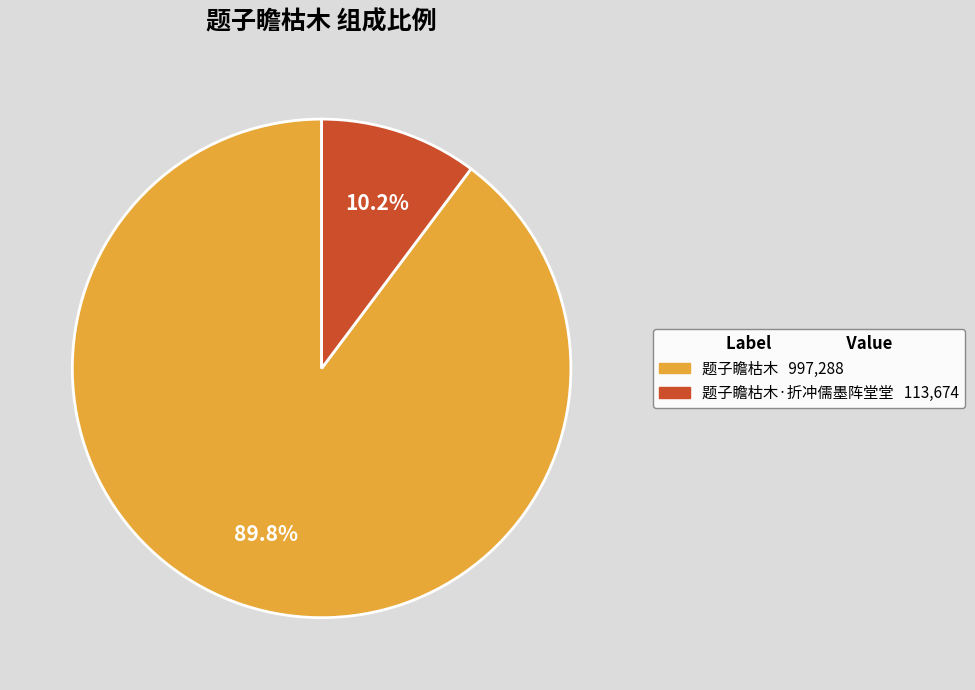

Does any single category account for the majority?

Yes